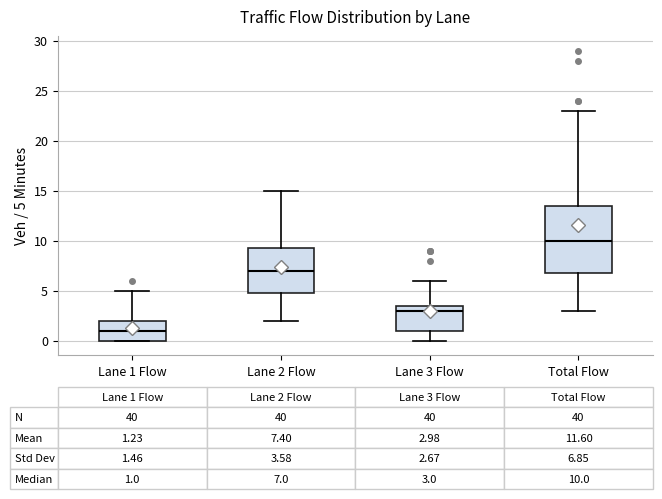

Comparing the boxes themselves (not the whiskers), which one is the tallest?

Total Flow